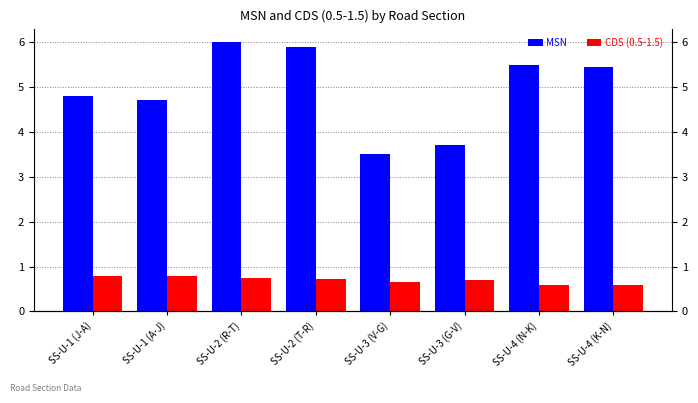

What is the lowest value of the CDS (0.5-1.5) series?

0.6